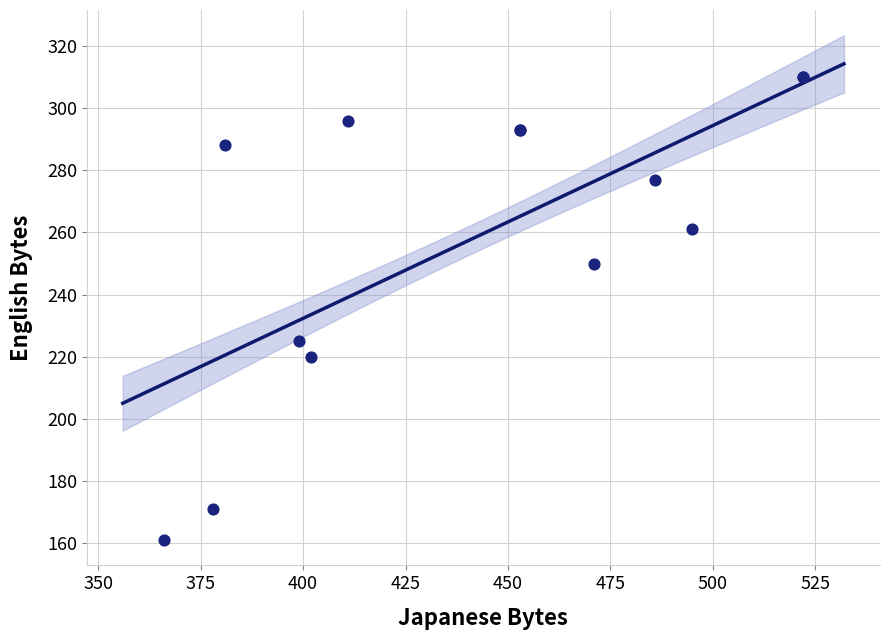

What Y value in the scatter plot is closest to 235?

225